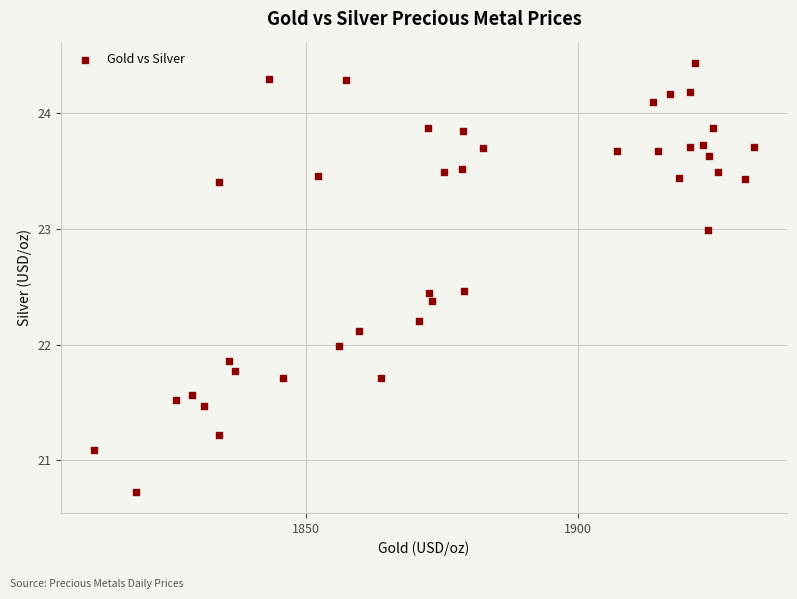

What is the range of X values (max minus min)?

121.5